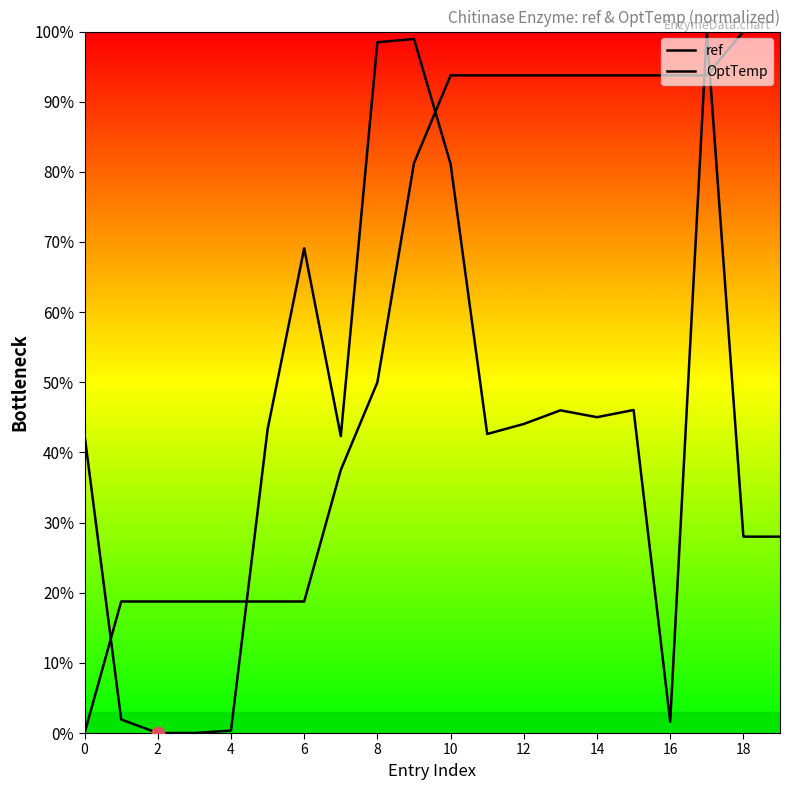

Which series contains the highest Y value?

ref